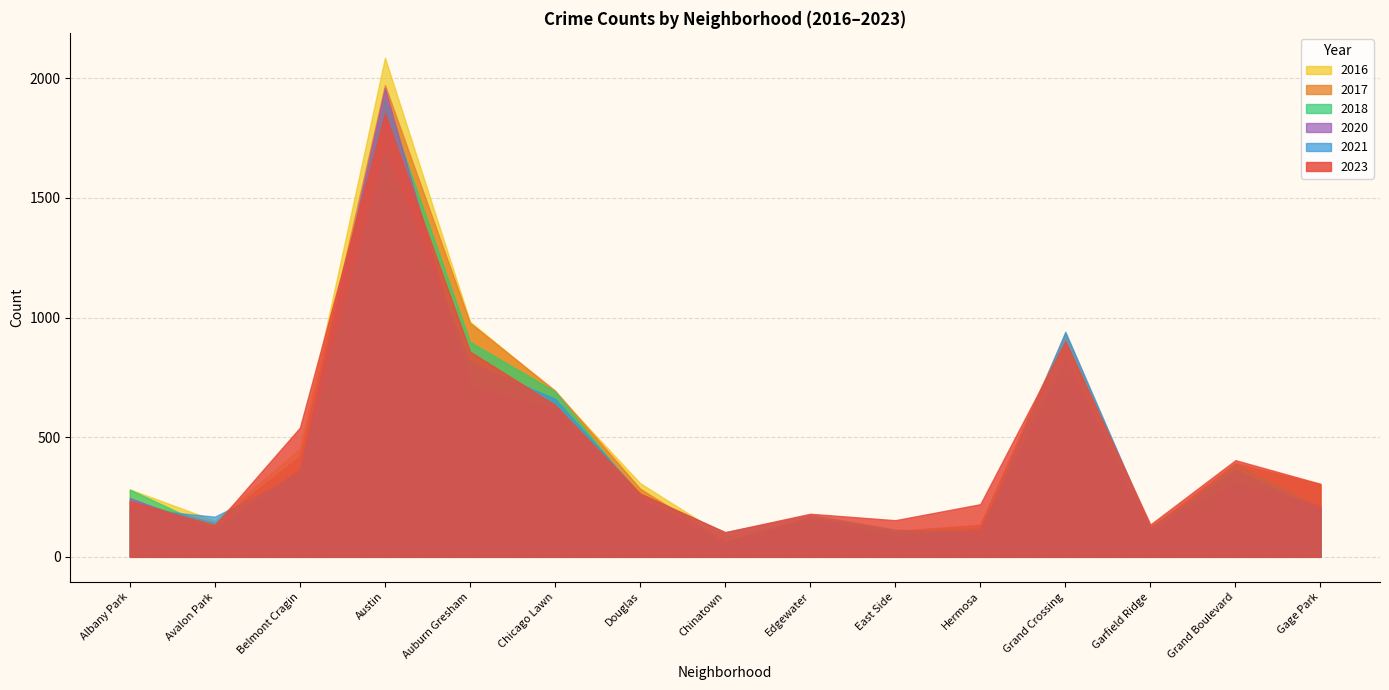

True or false: 2023 has more than 1 points higher than both neighbors.

True